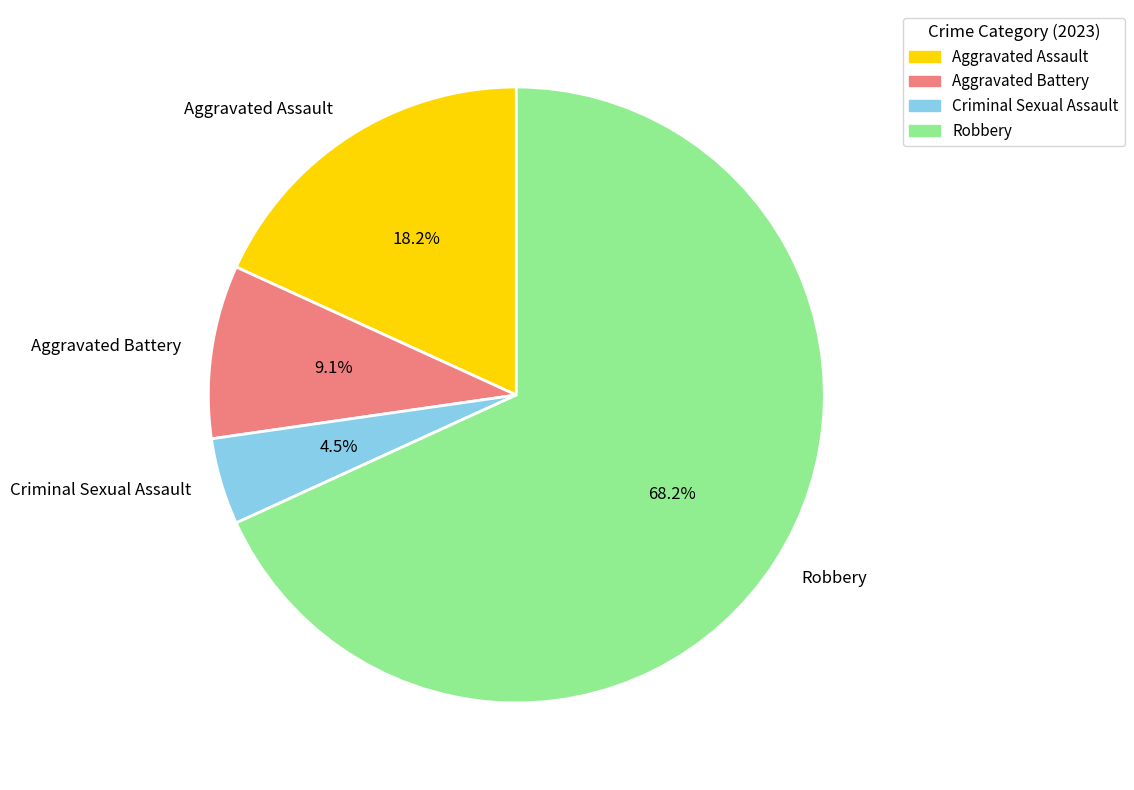

To the nearest percent, what is the difference between the Aggravated Assault and Aggravated Battery slice percentages?

9%